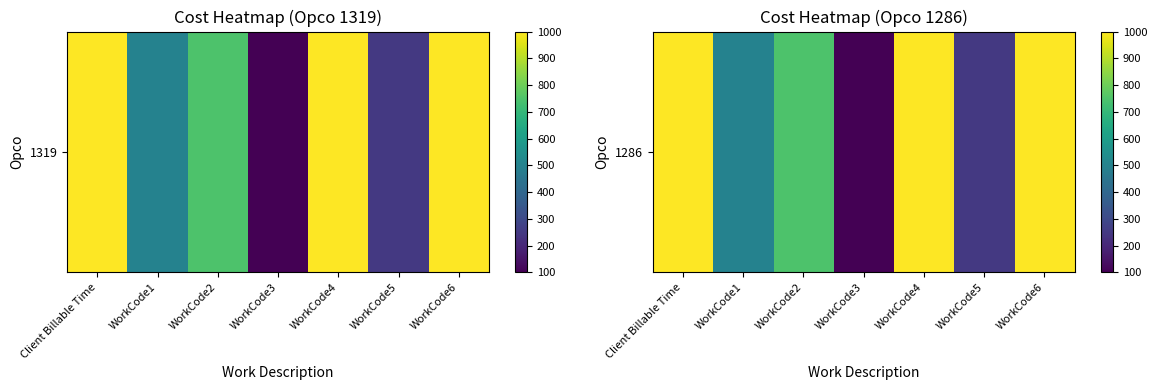

What is the smallest value displayed?

100